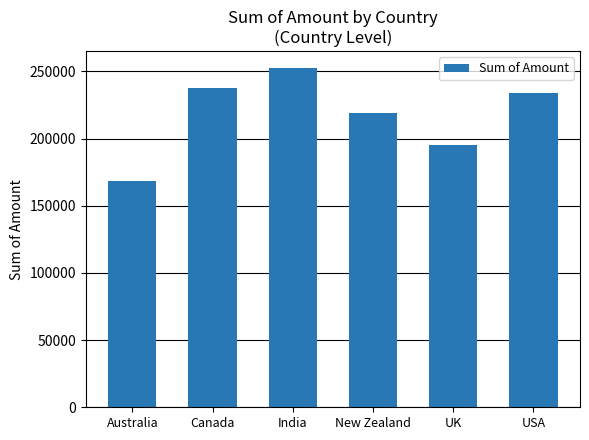

True or false: the data shows 120971 at New Zealand.

False